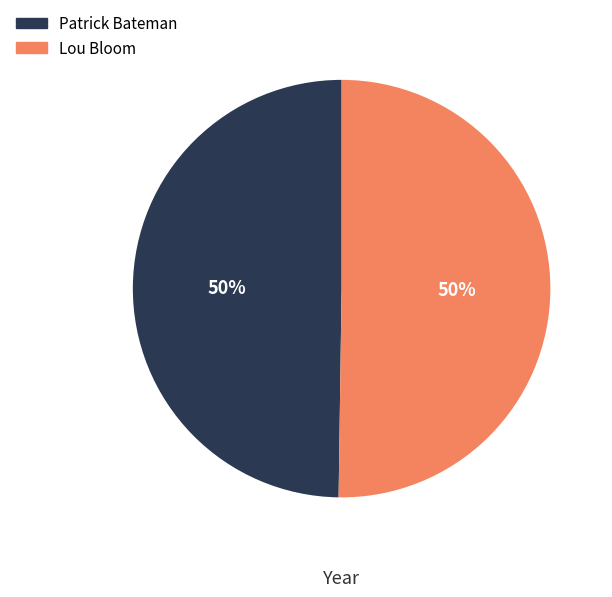

Approximately how many times larger is the value at Lou Bloom compared to Patrick Bateman?

1.0